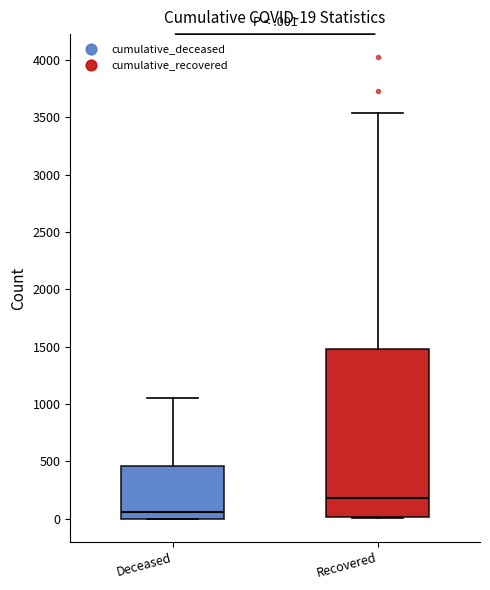

Which box's median line is the highest?

Recovered